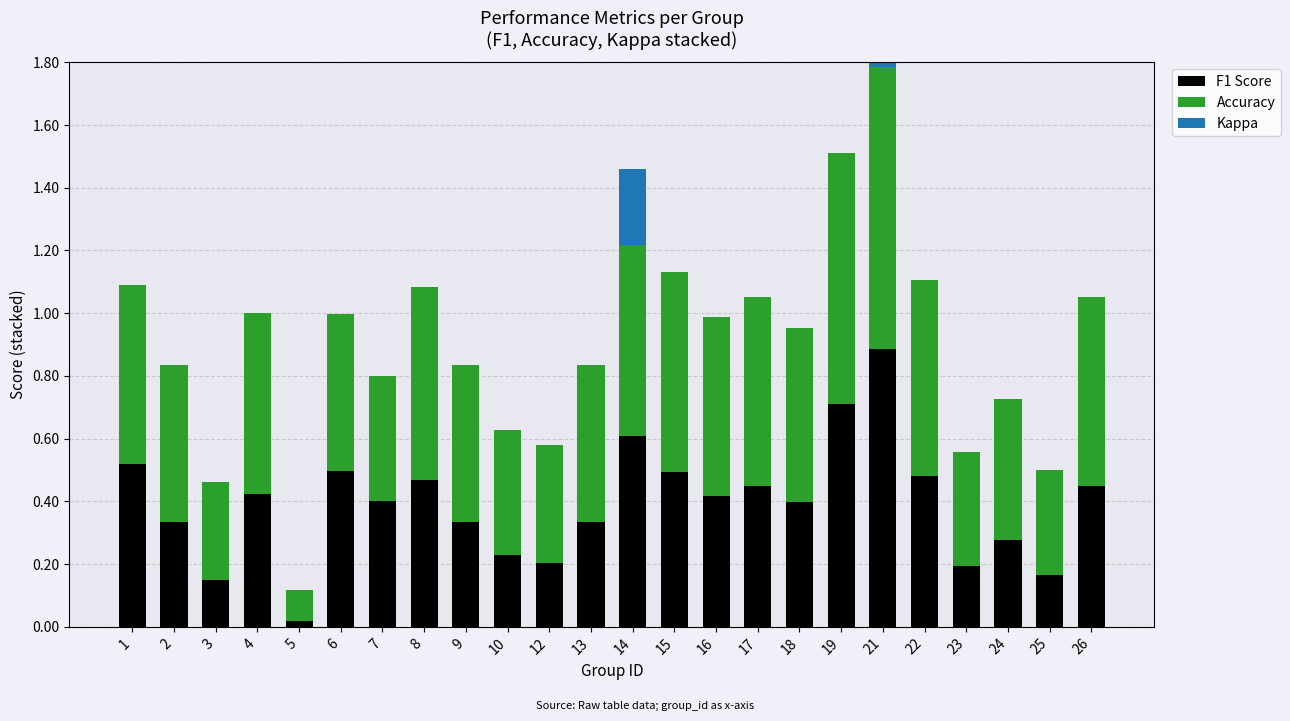

What is the difference between the maximum and second lowest values in the Kappa series?

0.6